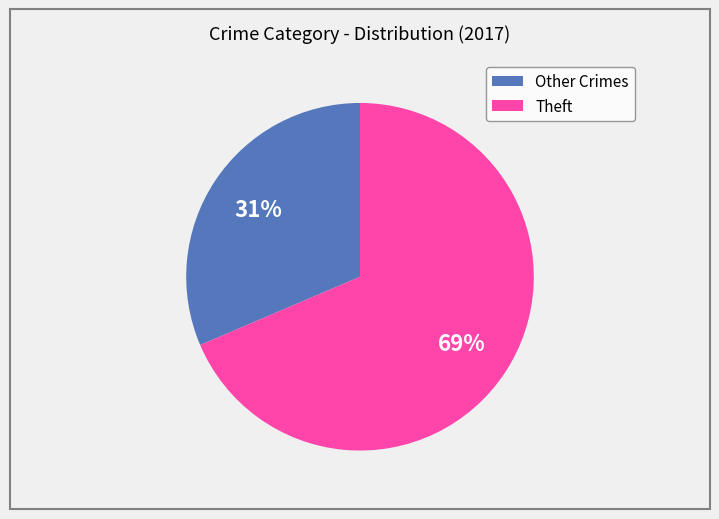

Count the number of slices in the pie.

2